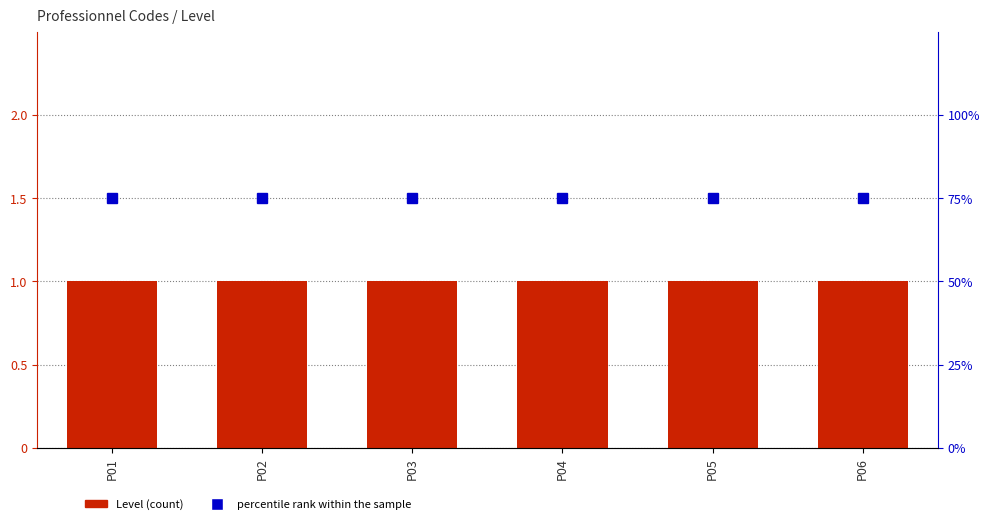

Reading left to right, transcribe all the data shown in this chart.

Level: P01=1	P02=1	P03=1	P04=1	P05=1	P06=1
percentile rank within the sample: P01=75	P02=75	P03=75	P04=75	P05=75	P06=75